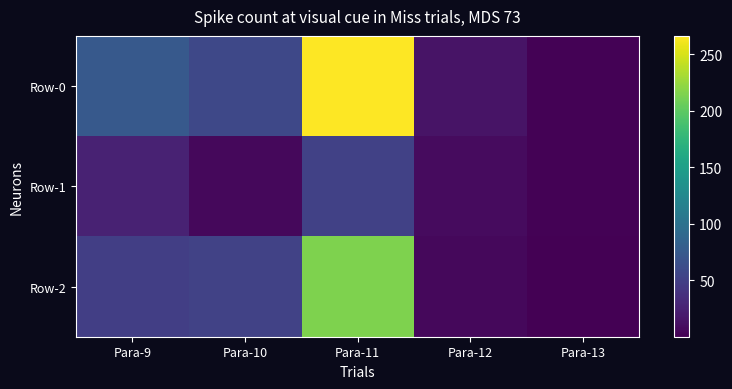

Which has a higher value, Para-10 or Para-12?

Para-10